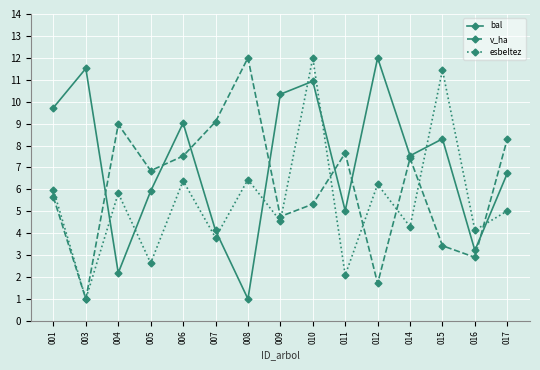

What is the total value across all series at 003?

13.5